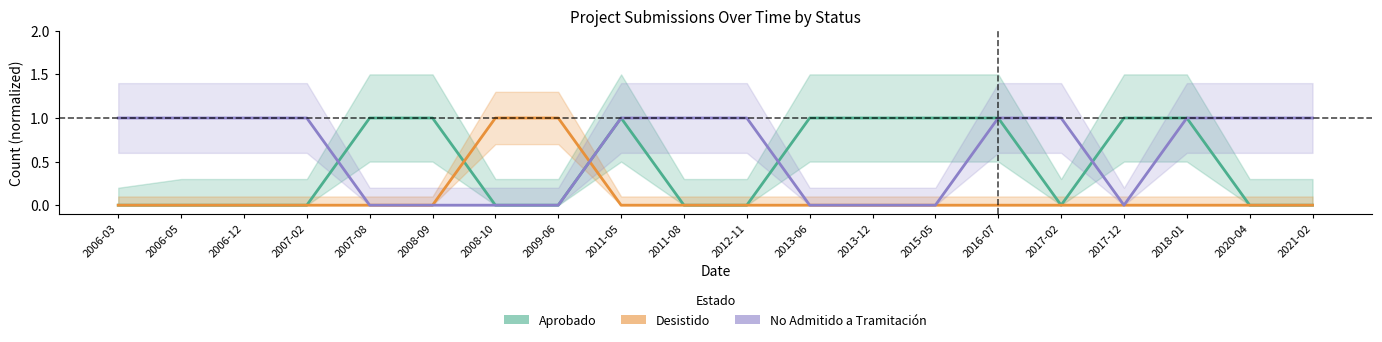

How many No Admitido a Tramitación values are between 0 and 1?

20